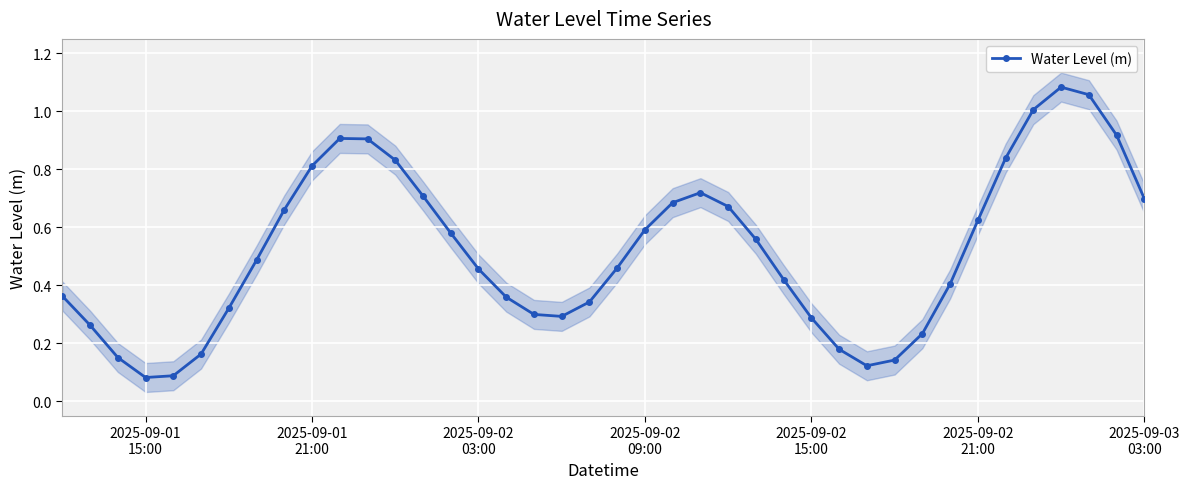

In Water Level (m), how many points are lower than both neighbors (excluding endpoints)?

3